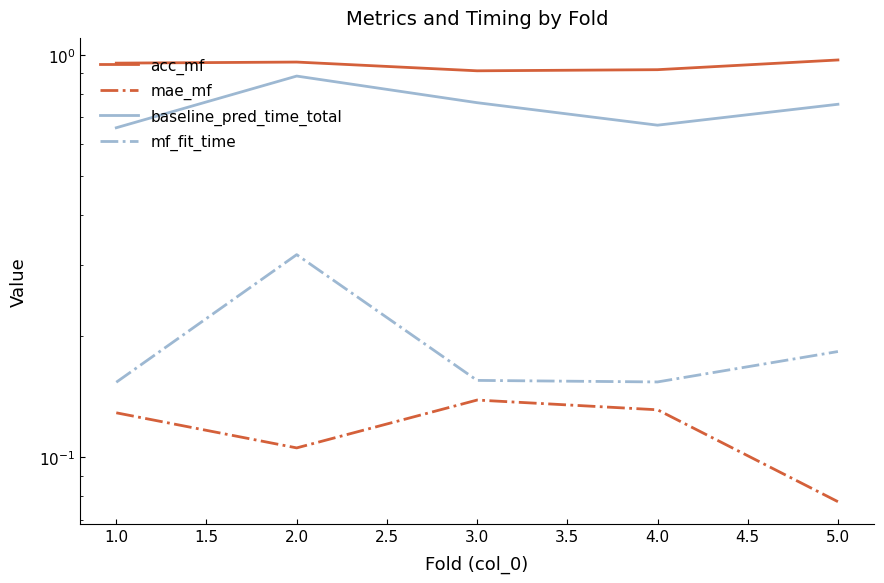

Rank the series at 5.0 from highest to lowest value.

acc_mf, baseline_pred_time_total, mf_fit_time, mae_mf